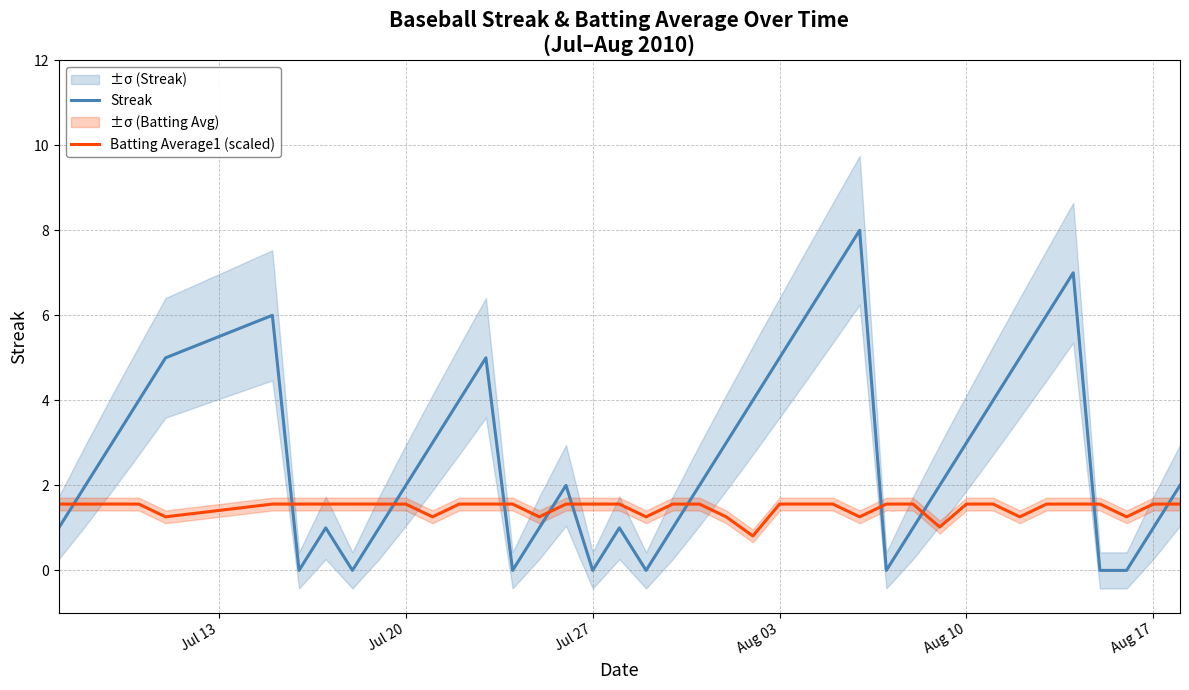

In Streak, how many points are lower than both neighbors (excluding endpoints)?

6